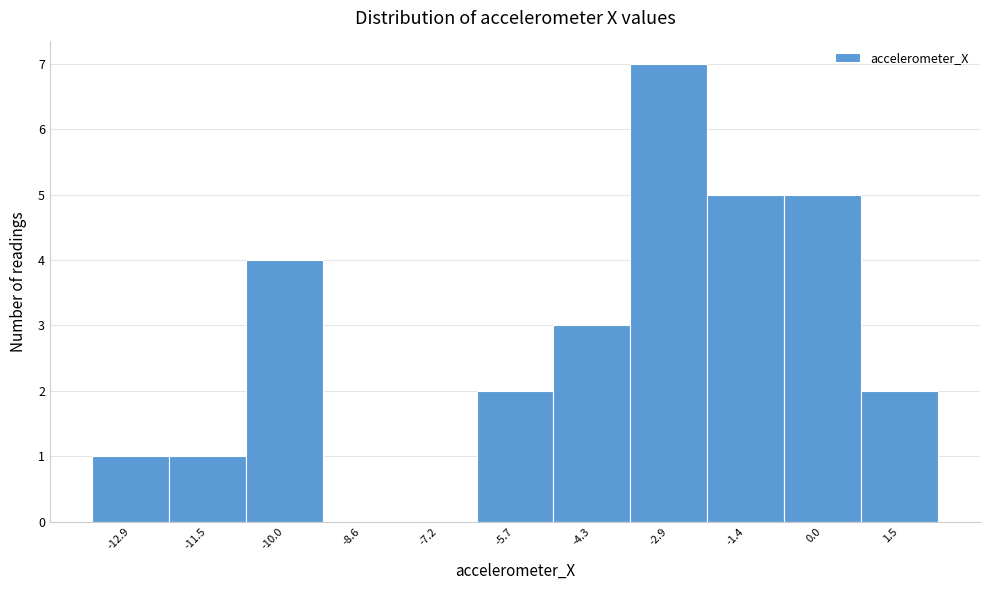

What is the height of the bar covering -5.0 to -3.6 on the x-axis? Neither the bar edges nor the heights are printed on the chart, so give them approximately, as read against the axes.

3